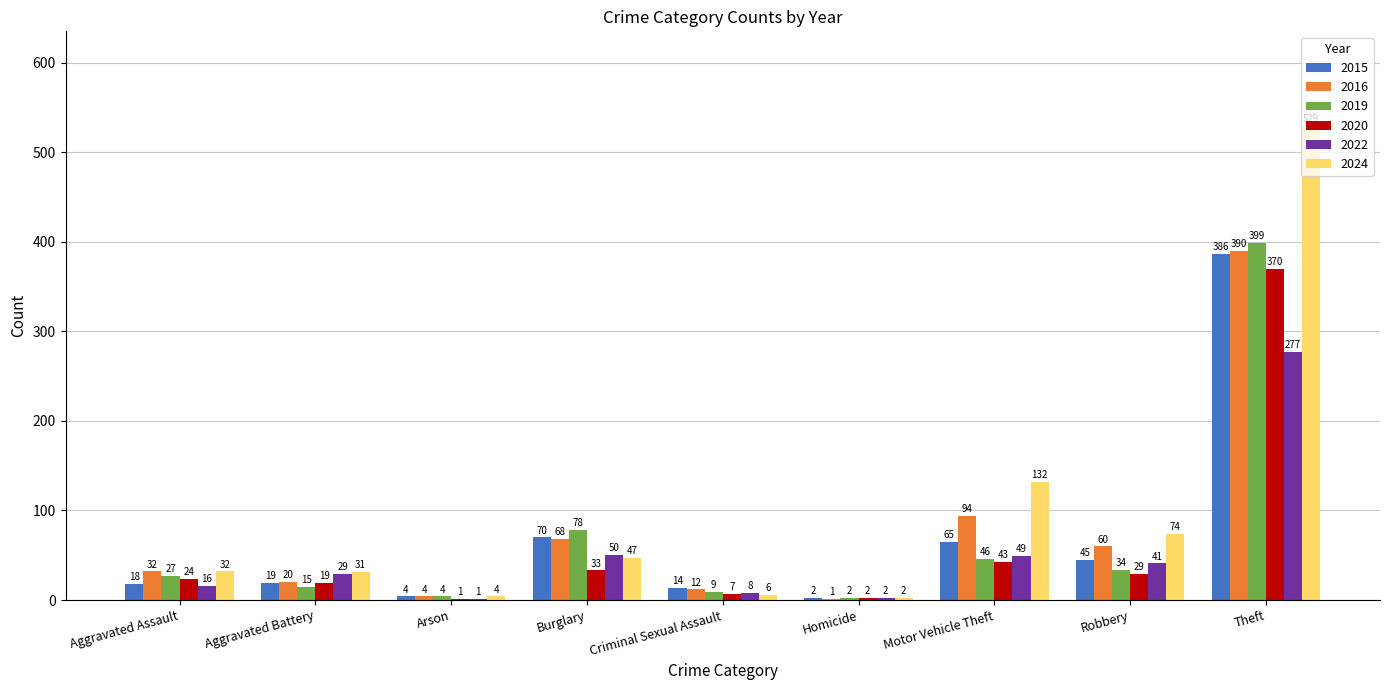

The 2016 series shows 95 at Burglary. True or false?

False